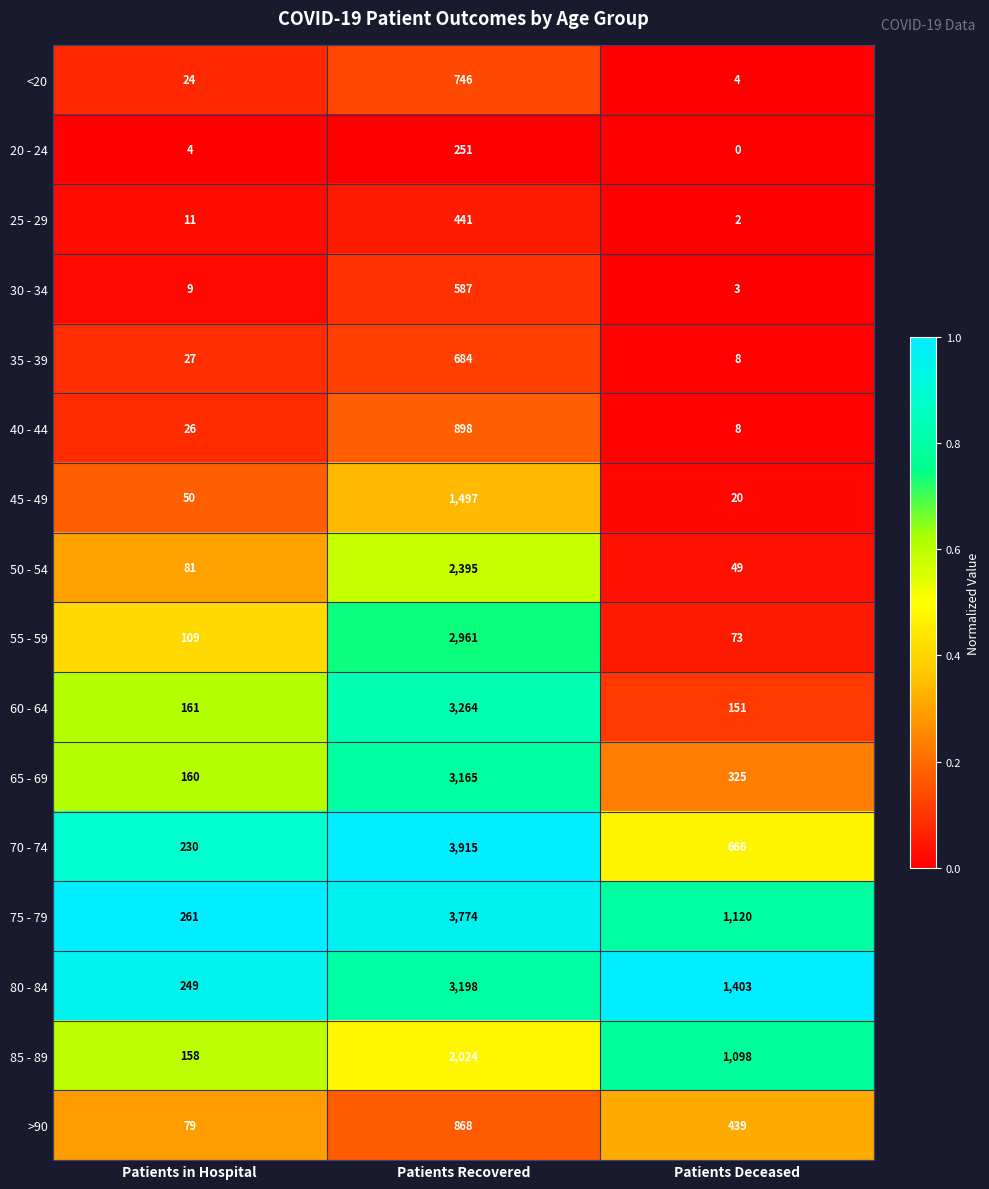

At which category does the chart reach its minimum across all series?

Patients Deceased